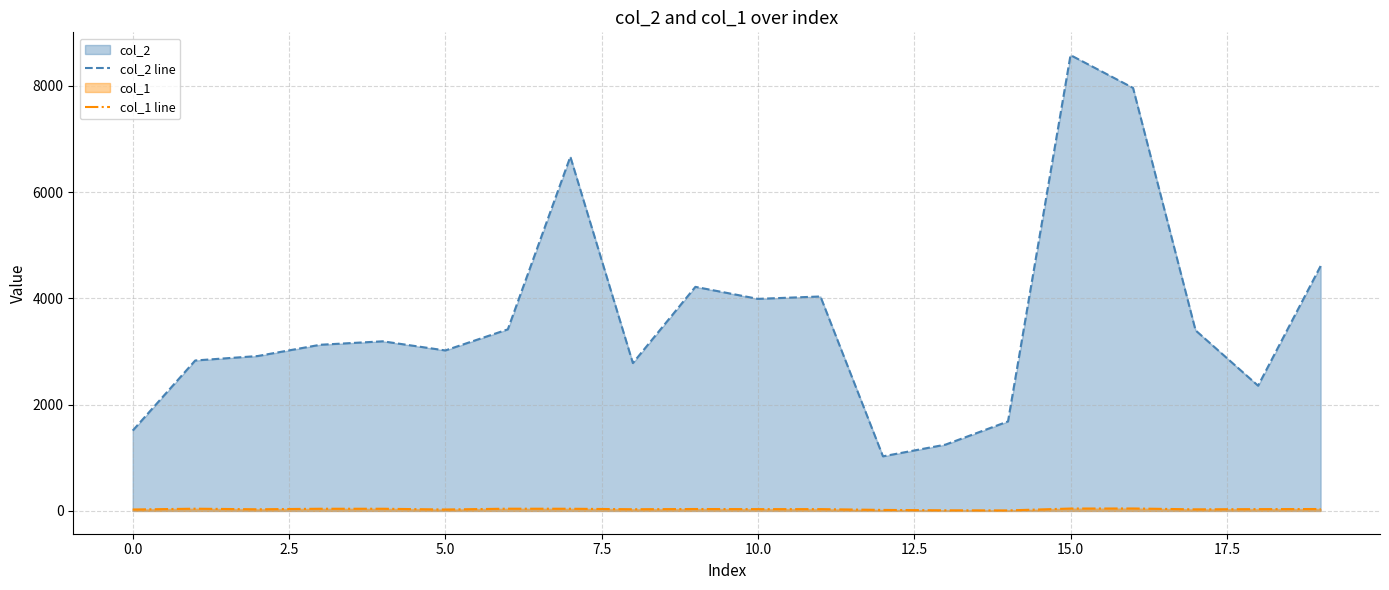

What is the sum of all col_1 line values?

660